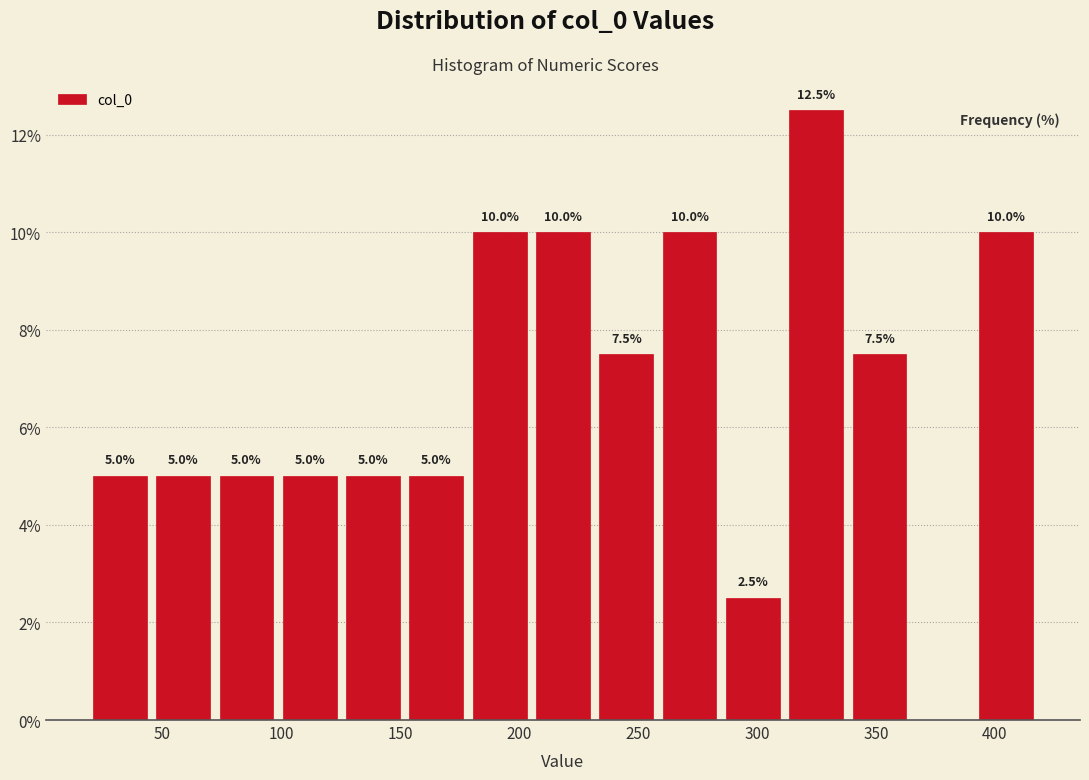

Which range on the x-axis has the tallest bar?

310 to 340